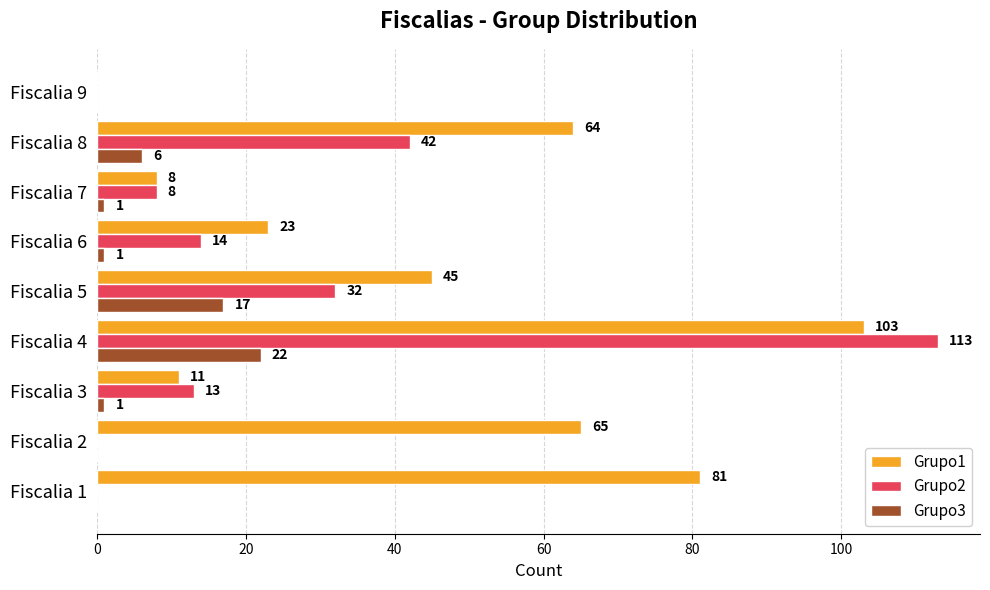

Between Fiscalia 4 and Fiscalia 9, which series saw the biggest shift?

Grupo2